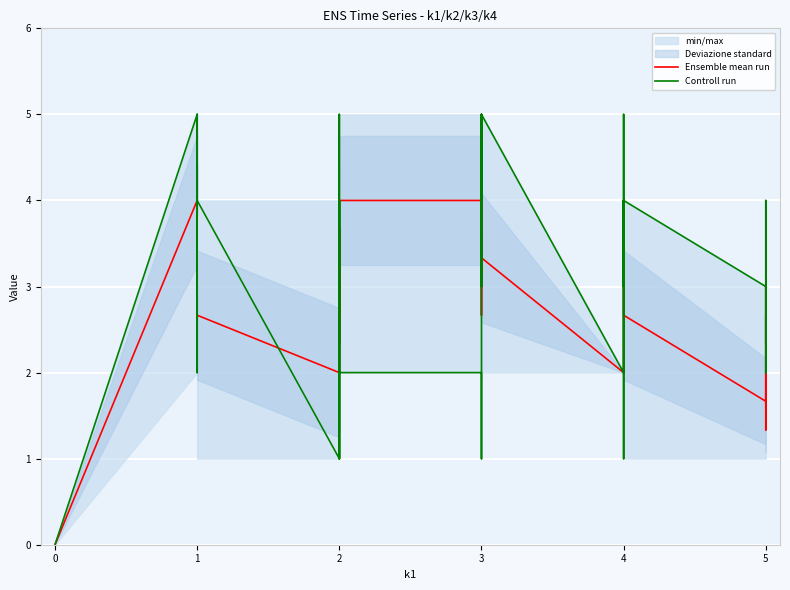

Is the value of Controll run at 3 greater than the value of Ensemble mean run at 4?

No